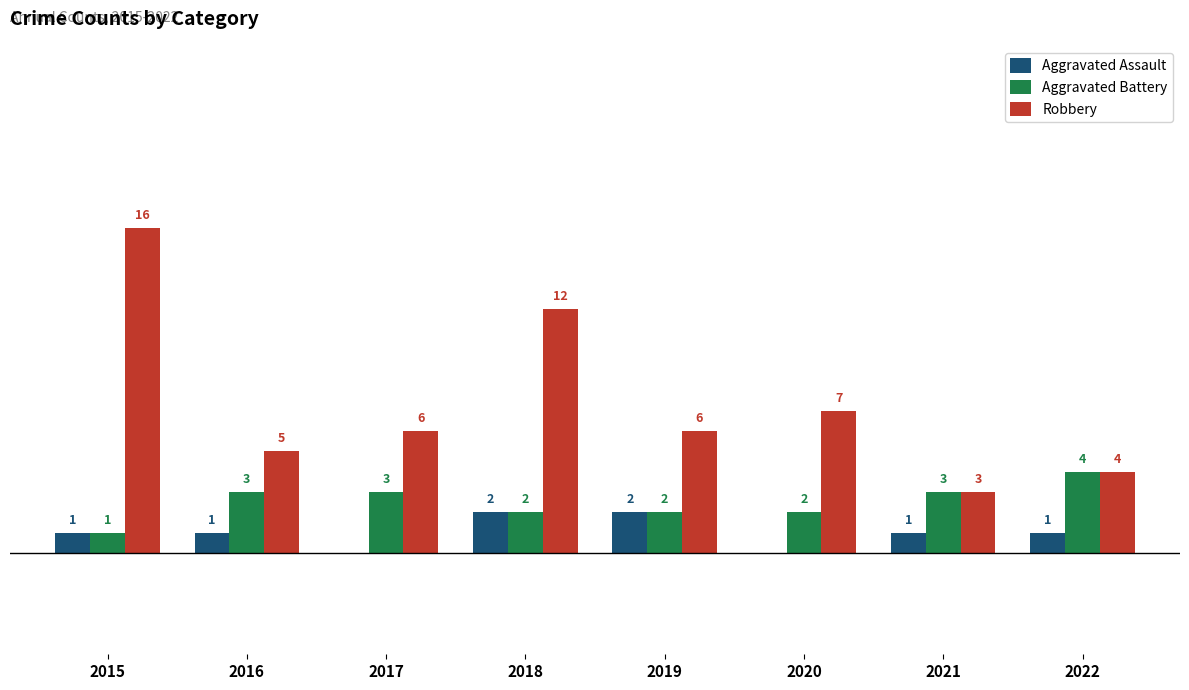

Between 2020 and 2021, which series saw the biggest shift?

Robbery